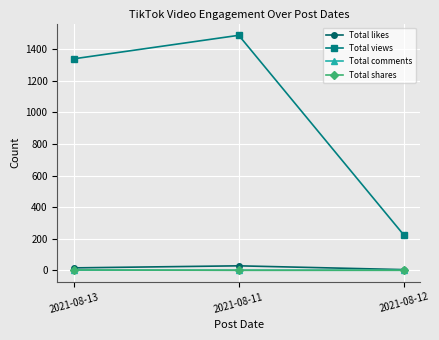

What are all the series names shown in the legend?

Total likes, Total views, Total comments, Total shares